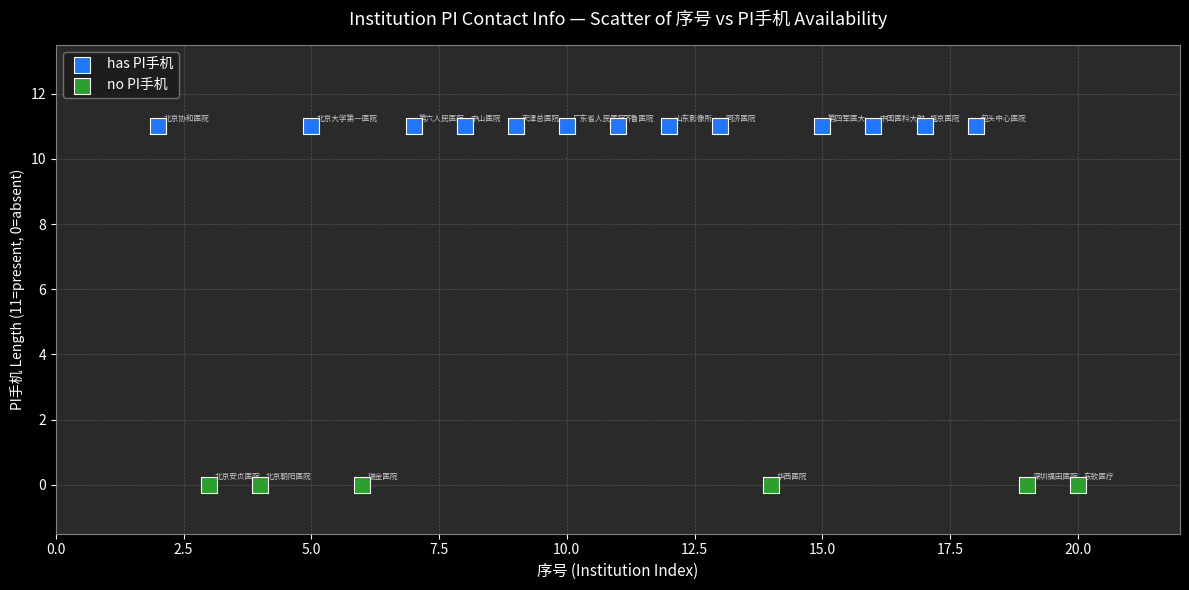

Which series contains the highest Y value?

has PI手机